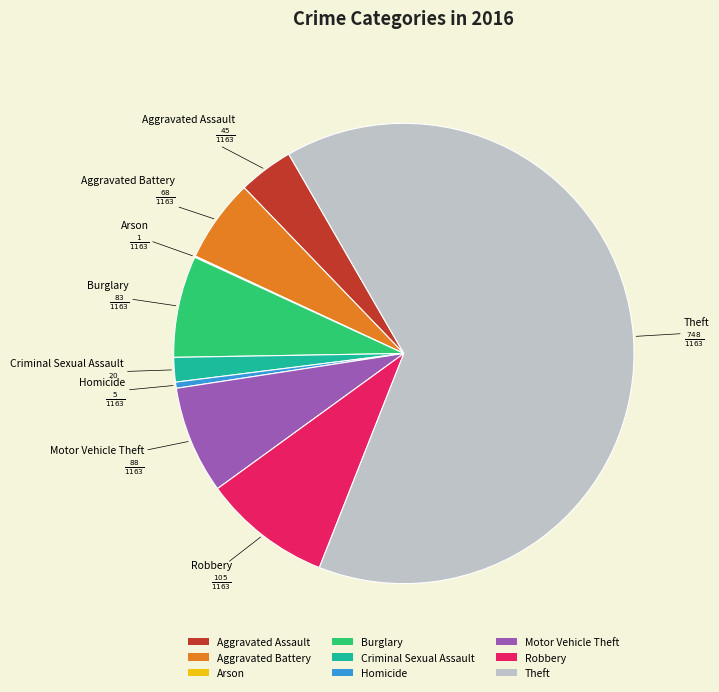

Is there any slice that represents more than half of the pie?

Yes